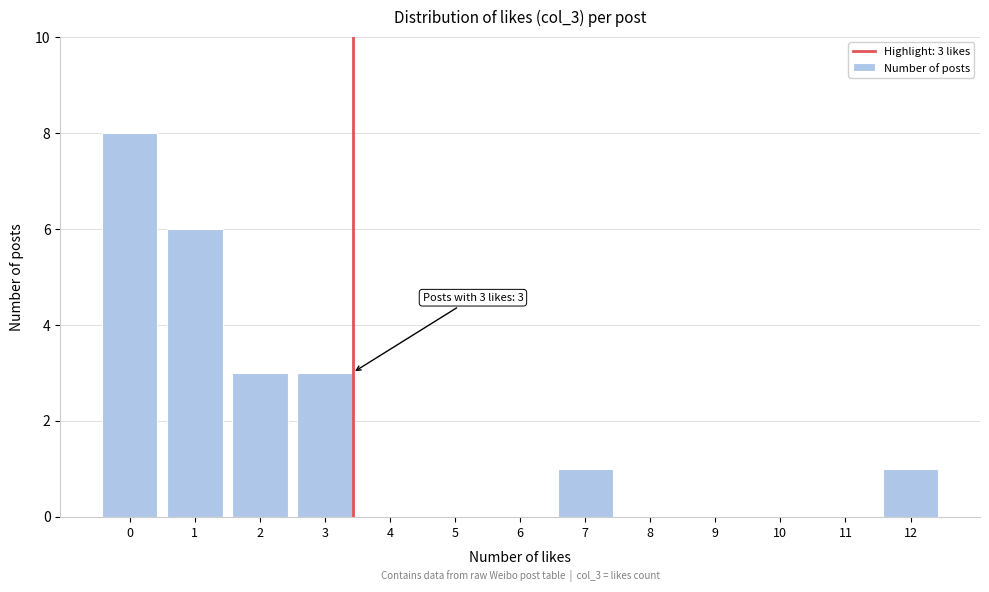

Reading left to right, list all the values displayed in this chart.

0=8	1=6	2=3	3=3	4=0	5=0	6=0	7=1	8=0	9=0	10=0	11=0	12=1